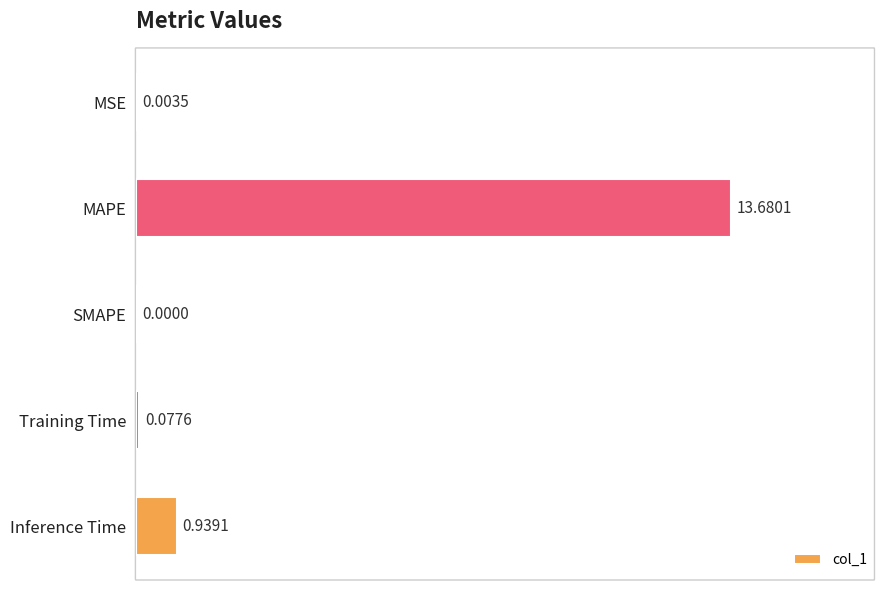

What is the sum of all values?

14.7